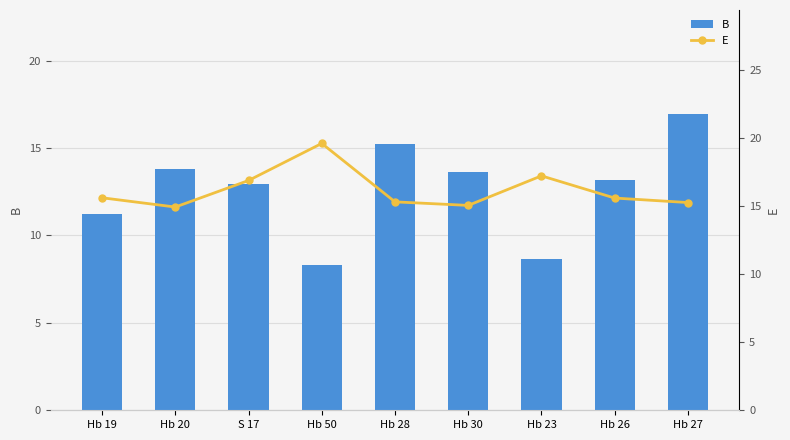

How many distinct data groups are displayed?

2